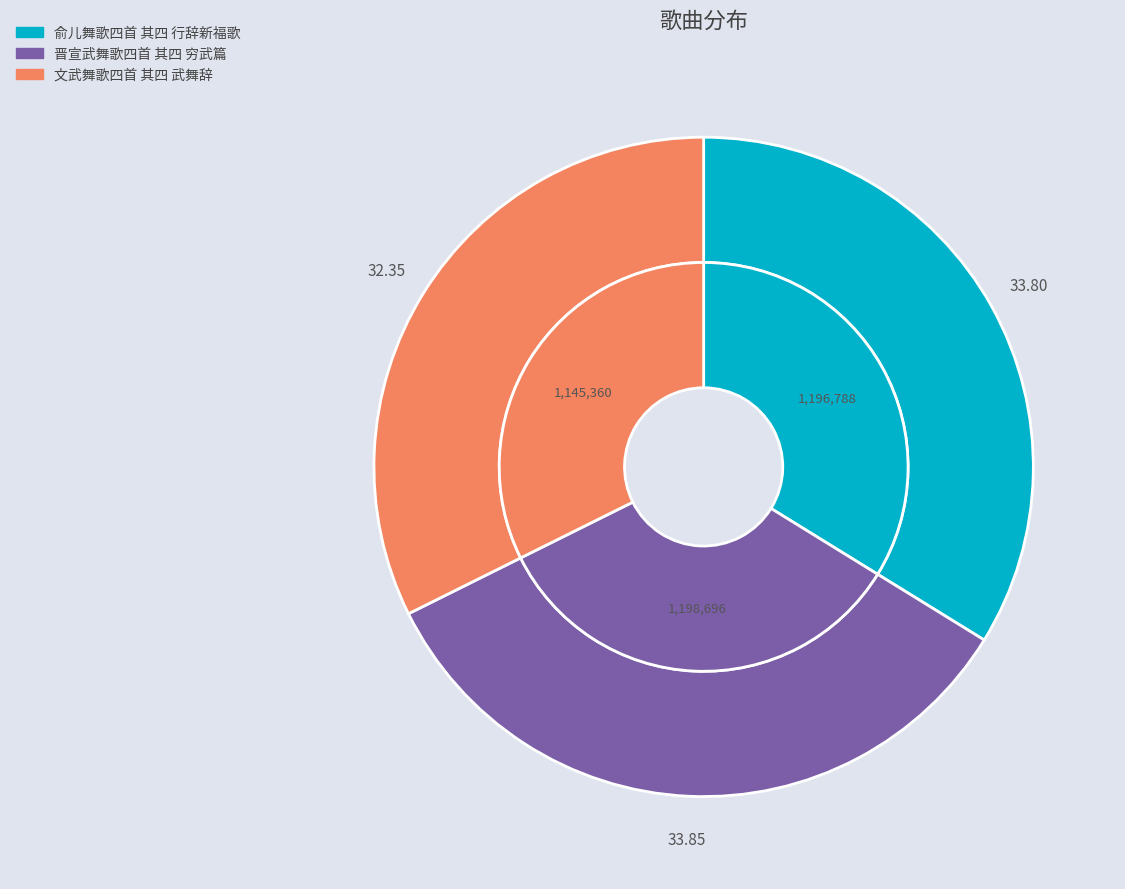

To the nearest percent, what is the difference between the largest and smallest slice percentages?

2%